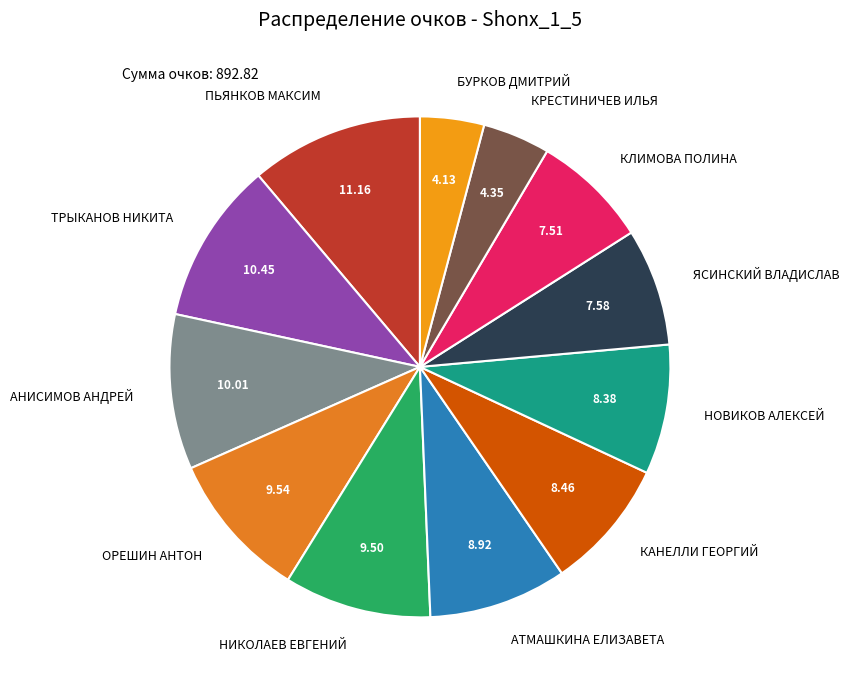

Do ОРЕШИН АНТОН and ТРЫКАНОВ НИКИТА together represent more than half of the pie?

No